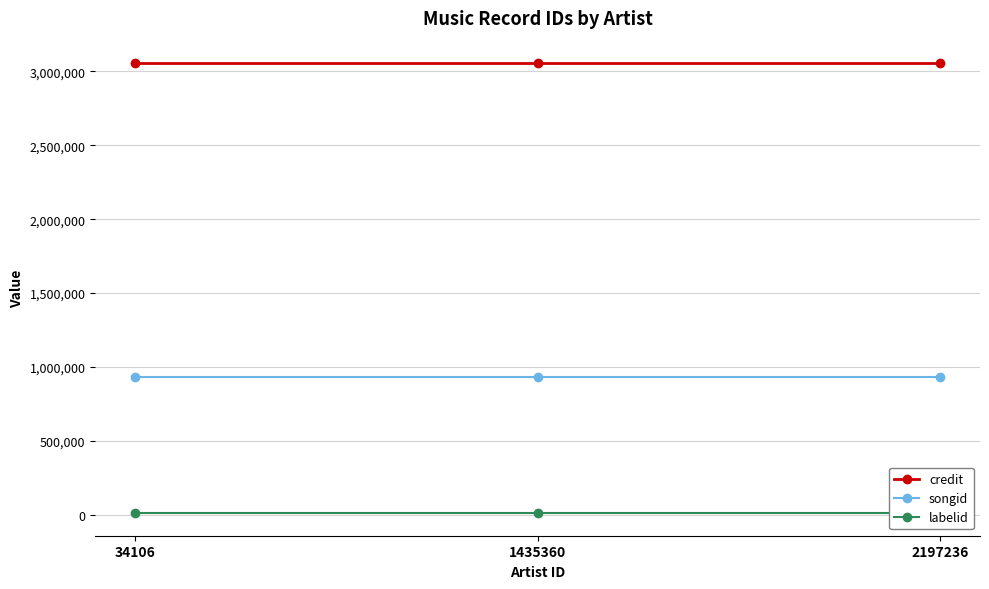

Which label corresponds to the largest value in the chart?

34106